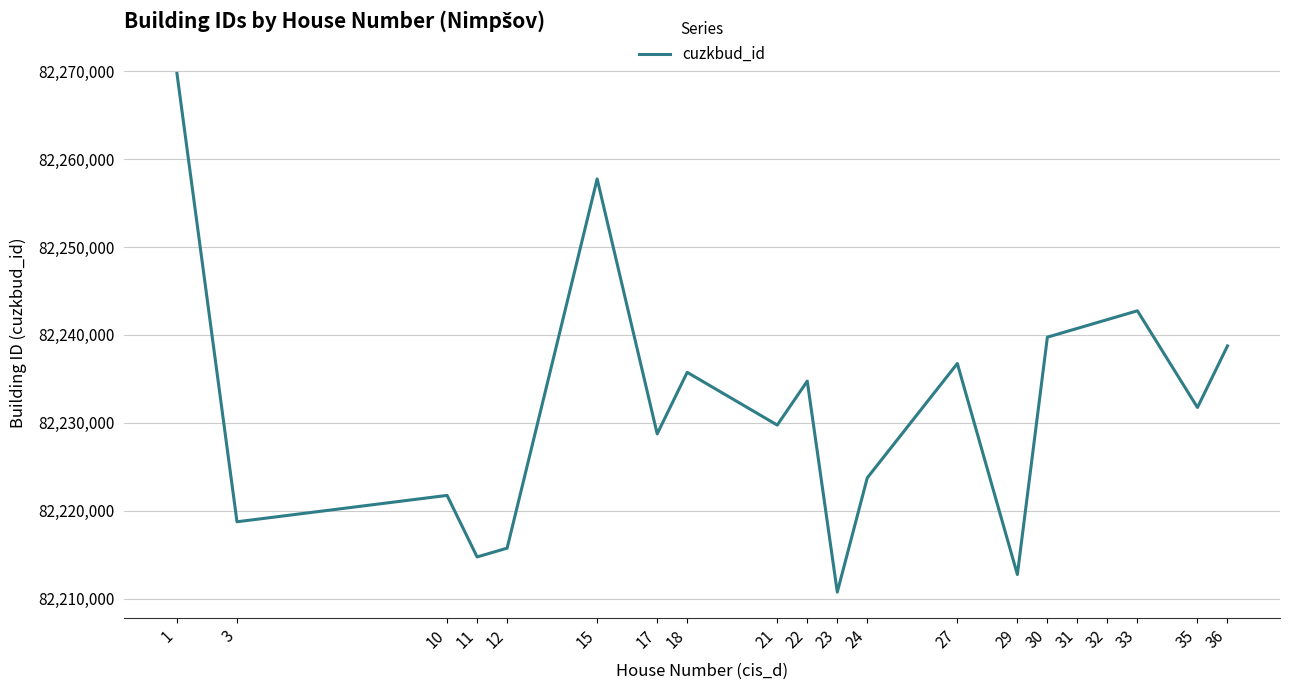

How many interior local peaks (higher than both neighbors) does the data have?

6